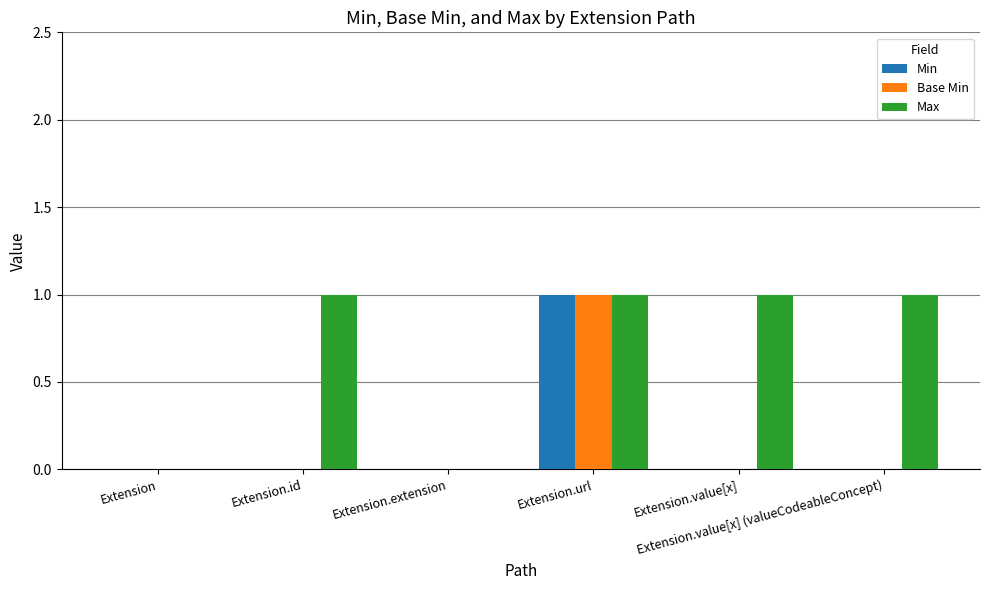

What is the sum of the Min values at Extension.url and Extension.id?

1